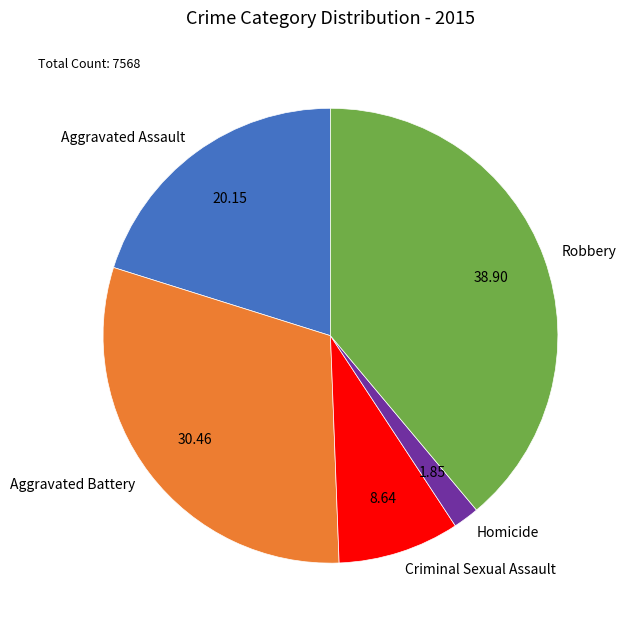

Which category has the biggest portion of the pie?

Robbery